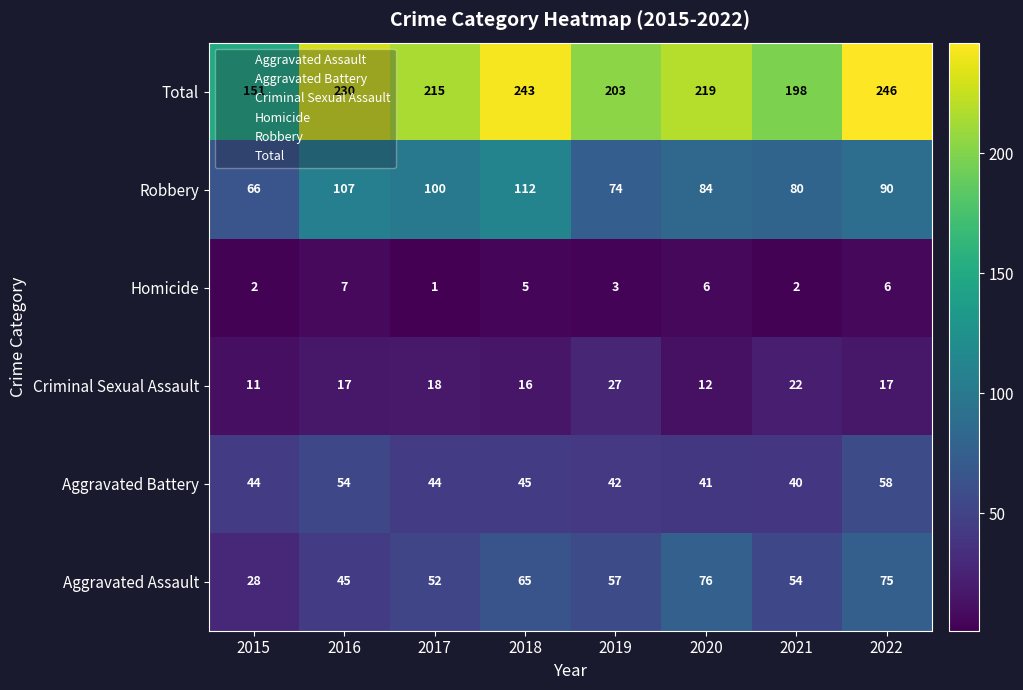

What value does the Aggravated Battery series have at 2020, to the nearest 10?

40